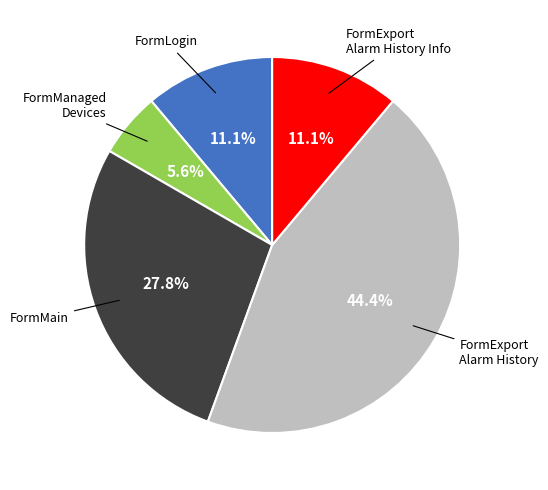

Does any single category account for the majority?

No